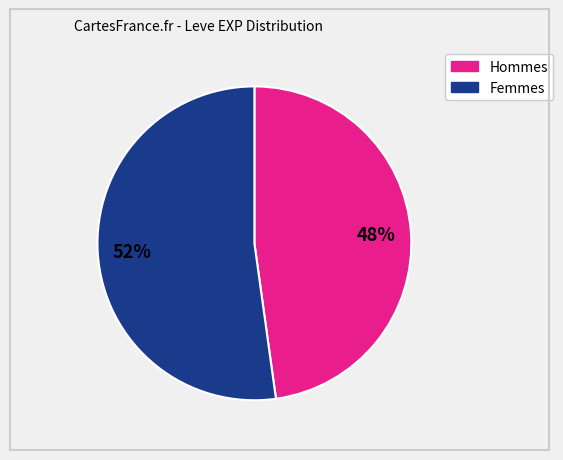

How many segments does this pie chart have?

2